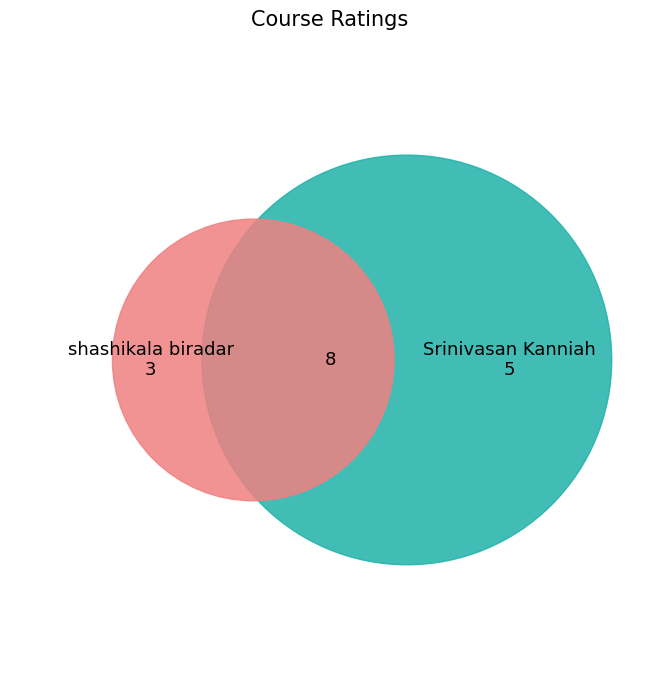

Is it true that shashikala biradar is 38% of the pie?

True